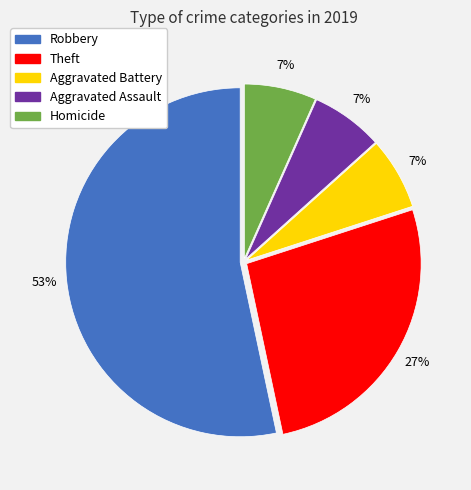

Combined, do Theft and Aggravated Battery account for over 50%?

No